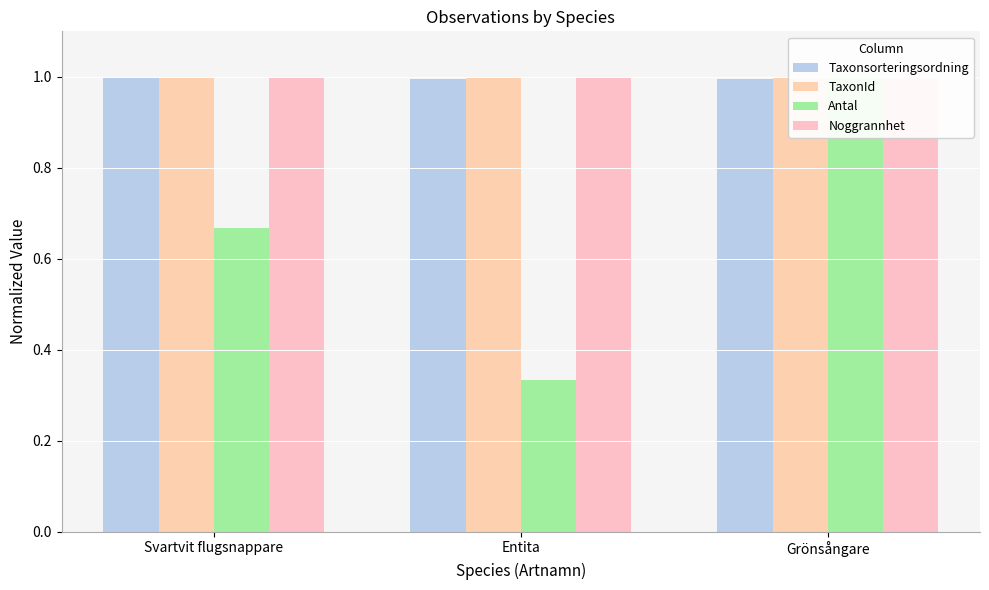

What are all the series names shown in the legend?

Taxonsorteringsordning, TaxonId, Antal, Noggrannhet